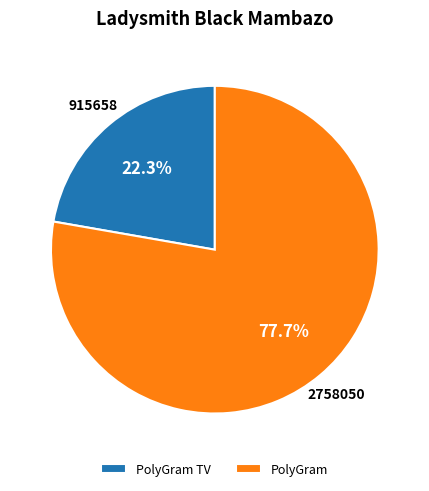

To the nearest percent, what is the average slice percentage?

50%